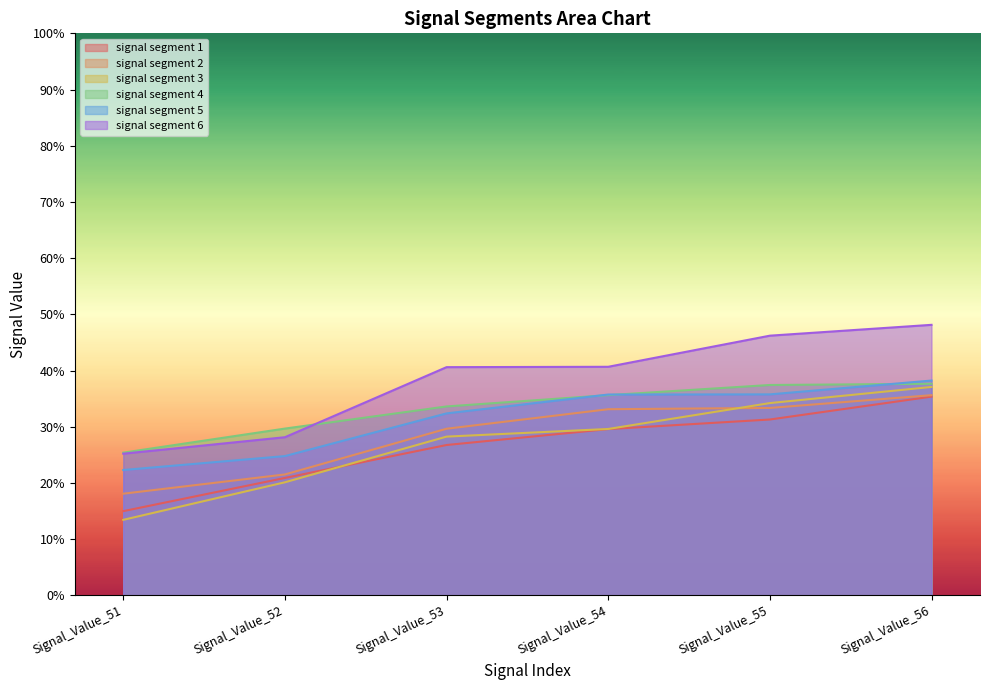

Rank the series at 54 from lowest to highest value.

signal segment 1, signal segment 3, signal segment 2, signal segment 4, signal segment 5, signal segment 6